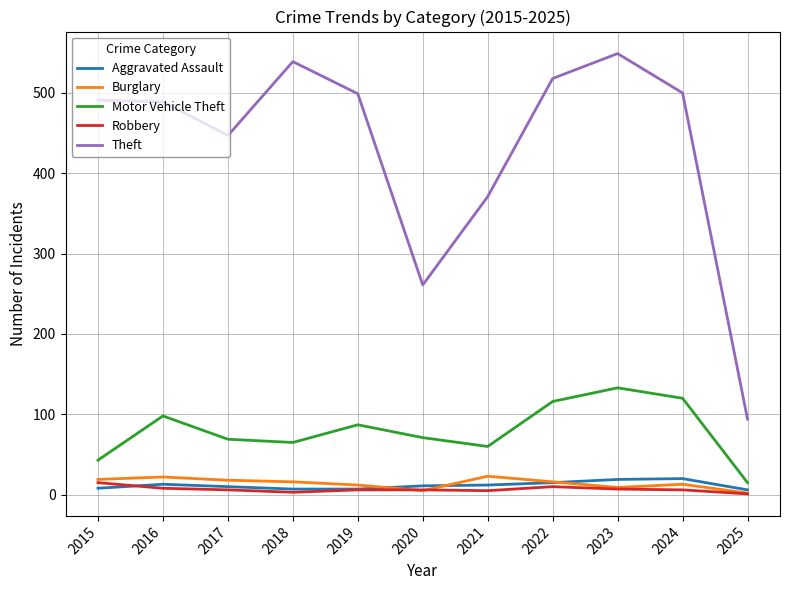

True or false: Motor Vehicle Theft and Theft intersect in this chart.

False